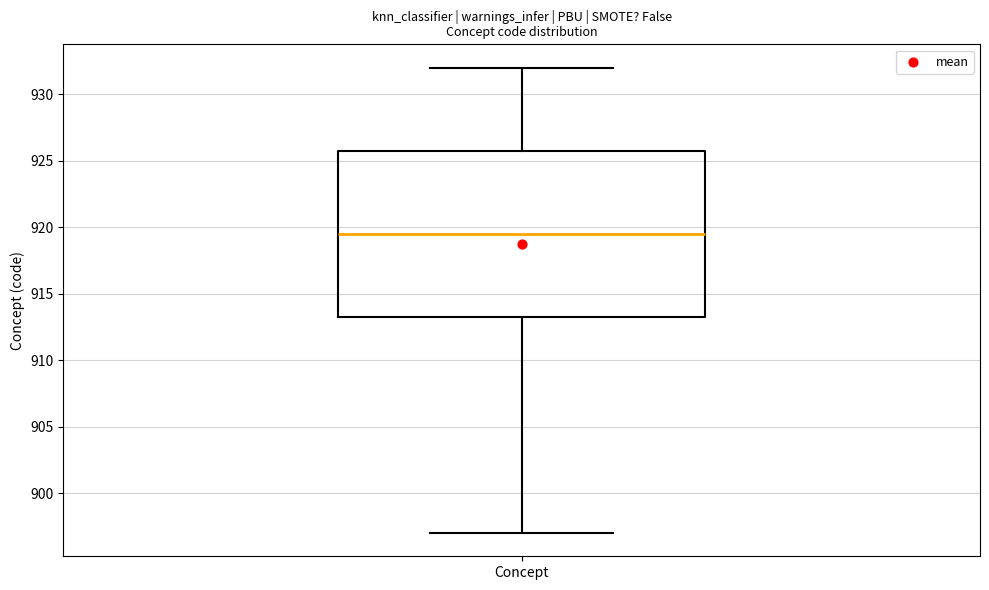

Transcribe this box plot: give where the median line is, the range the box spans, and where the two whiskers end, as read against the y-axis. The values are not printed on the chart, so give them approximately, as read against the axis.

median 919.5, box 913.5 to 926.0, whiskers 897.0 to 932.0